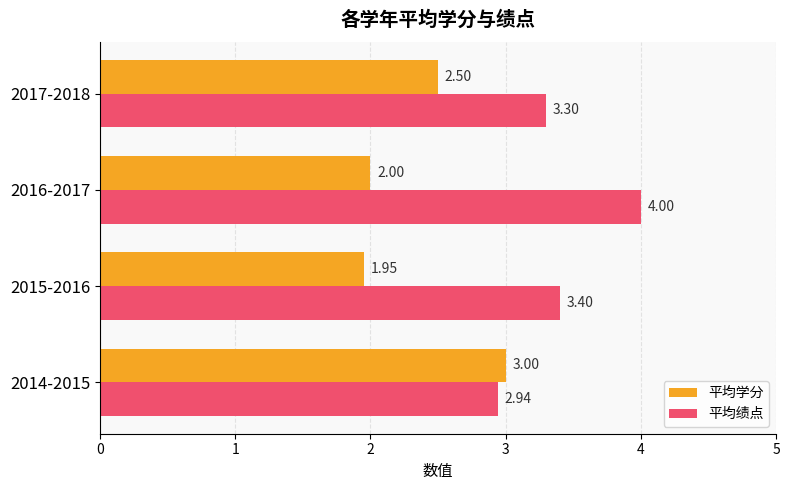

Which series has the largest total across all categories?

平均绩点